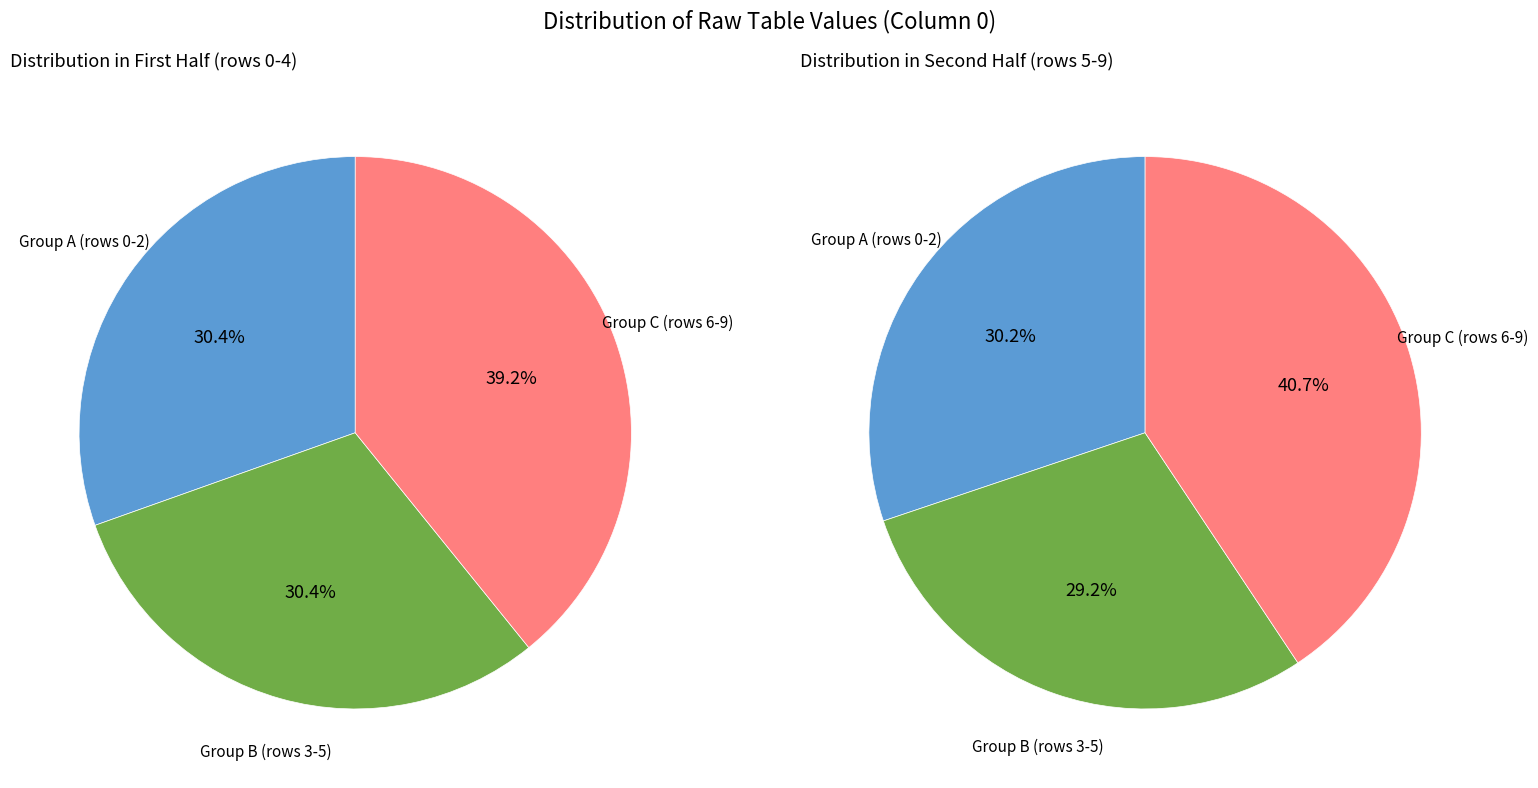

Does any single category account for the majority?

No